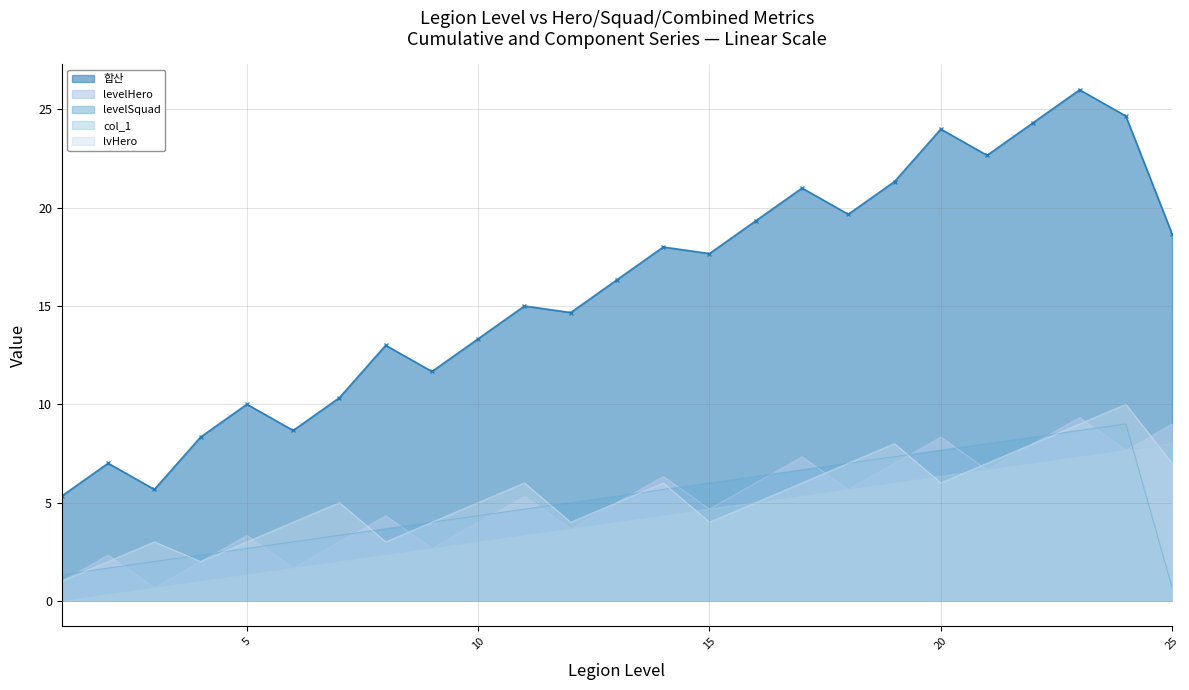

At how many categories does at least one series exceed 24?

3